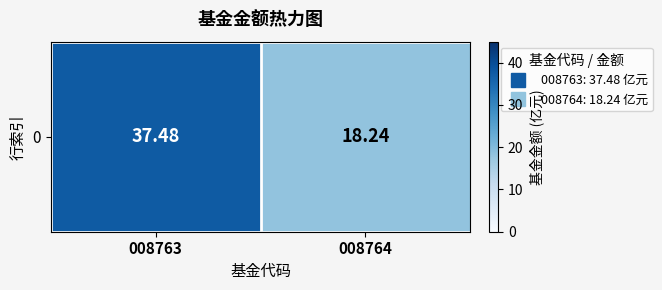

Which category has the highest value across all series?

008763